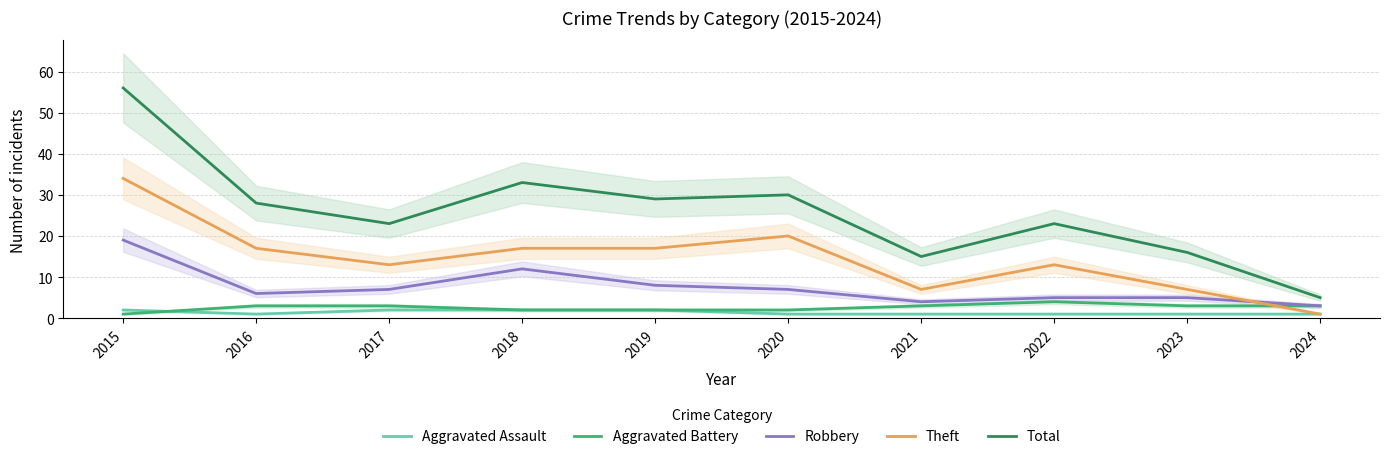

Count the Aggravated Battery values in the range 2 to 3.

8